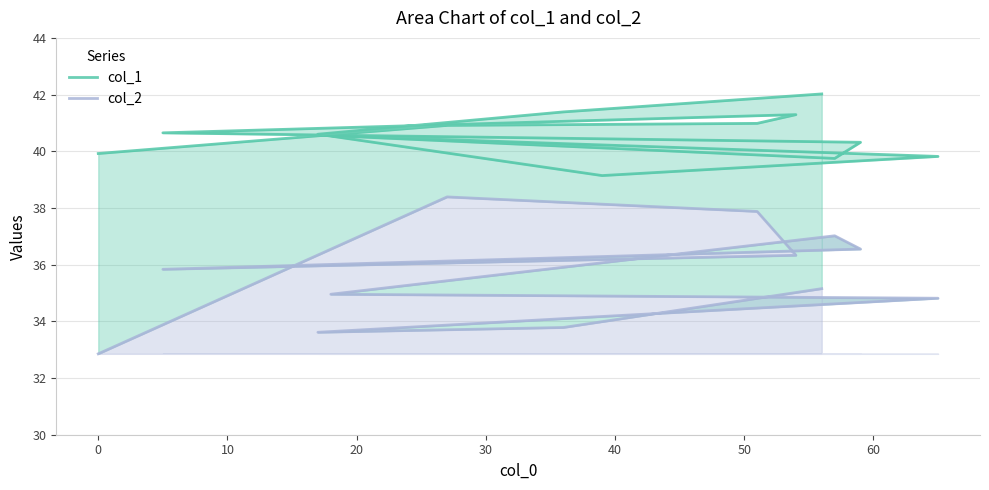

How many data points in col_2 are less than 35?

6